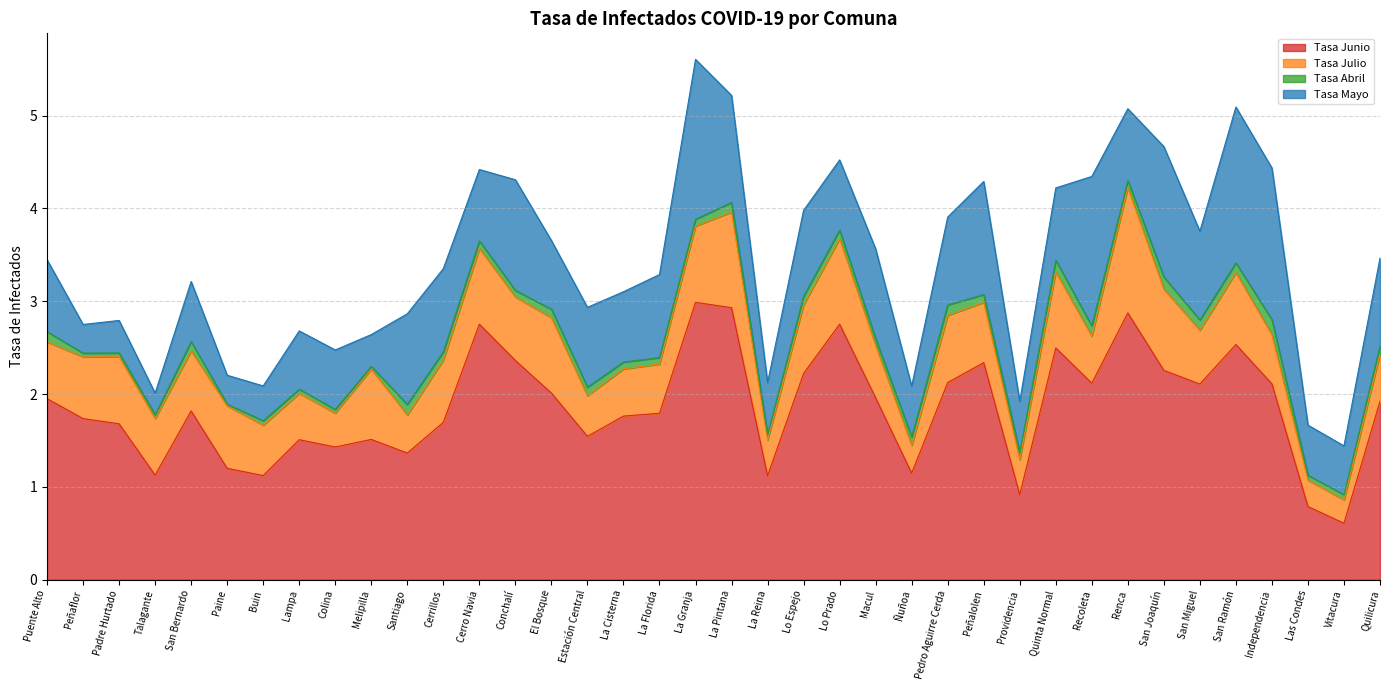

Is it true that Tasa Julio equals 0.8 at Quinta Normal?

True